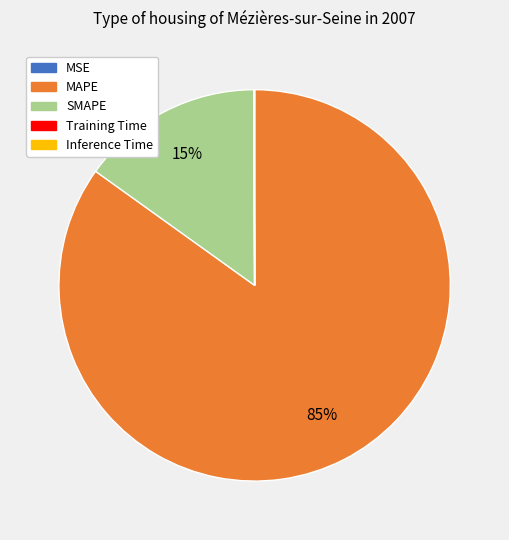

Does SMAPE account for over 50% of the chart?

No